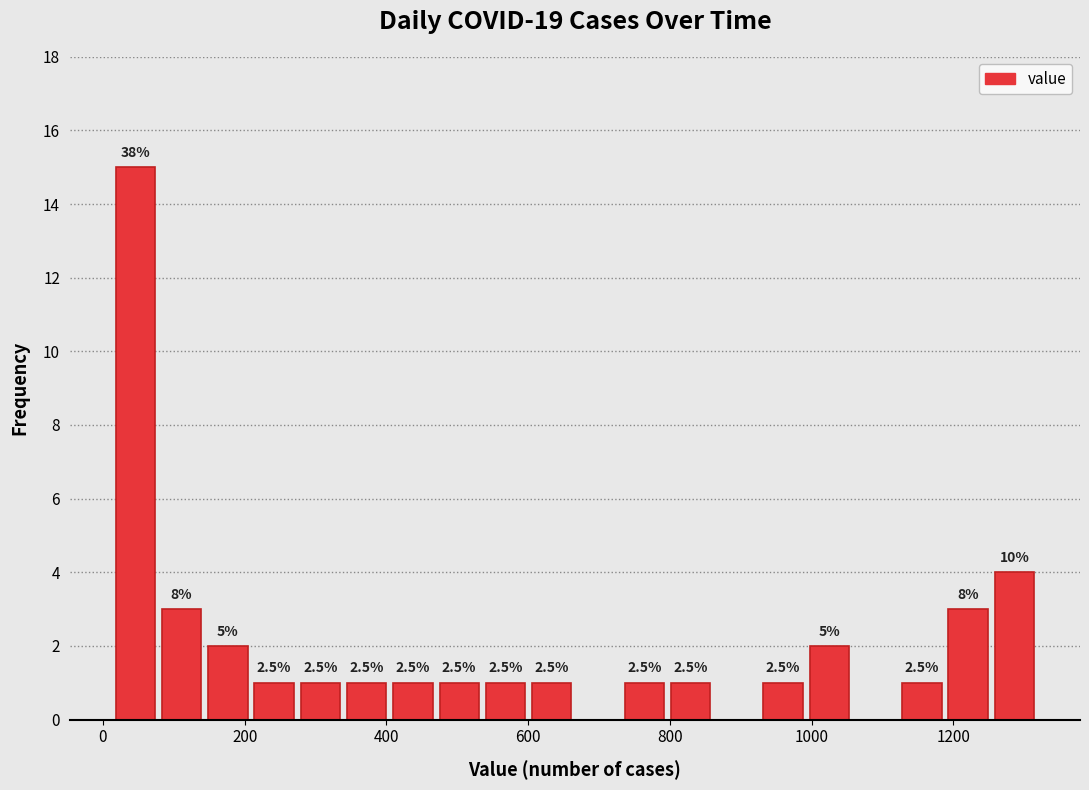

Read against the x-axis, roughly where is the centre of the tallest bar?

40